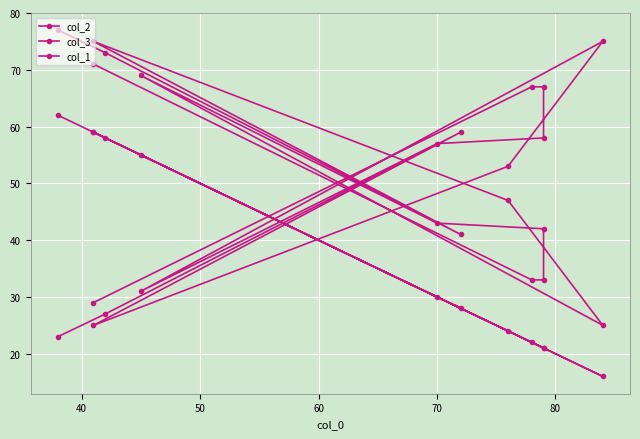

How many series are shown in this chart?

3